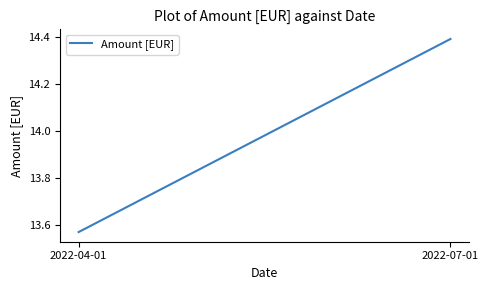

At which category does the chart reach its peak across all series?

2022-07-01